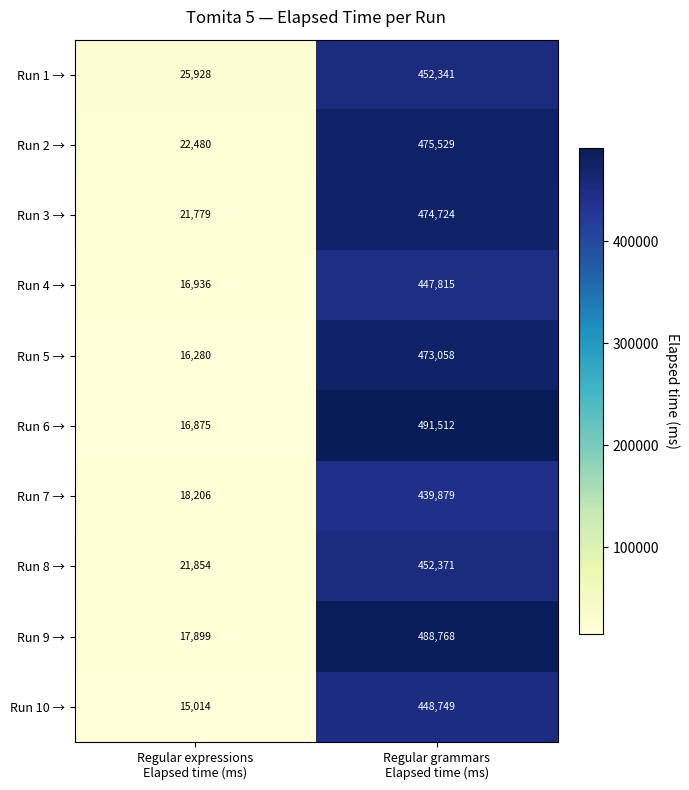

Which series has the largest total across all categories?

Run 6 →